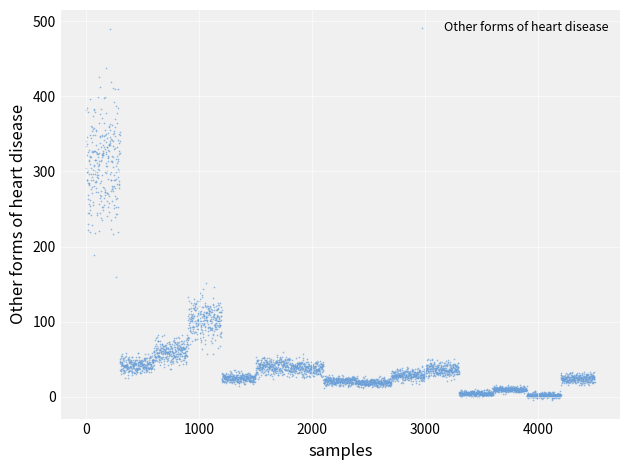

What is the range of Y values (max minus min)?

493.6